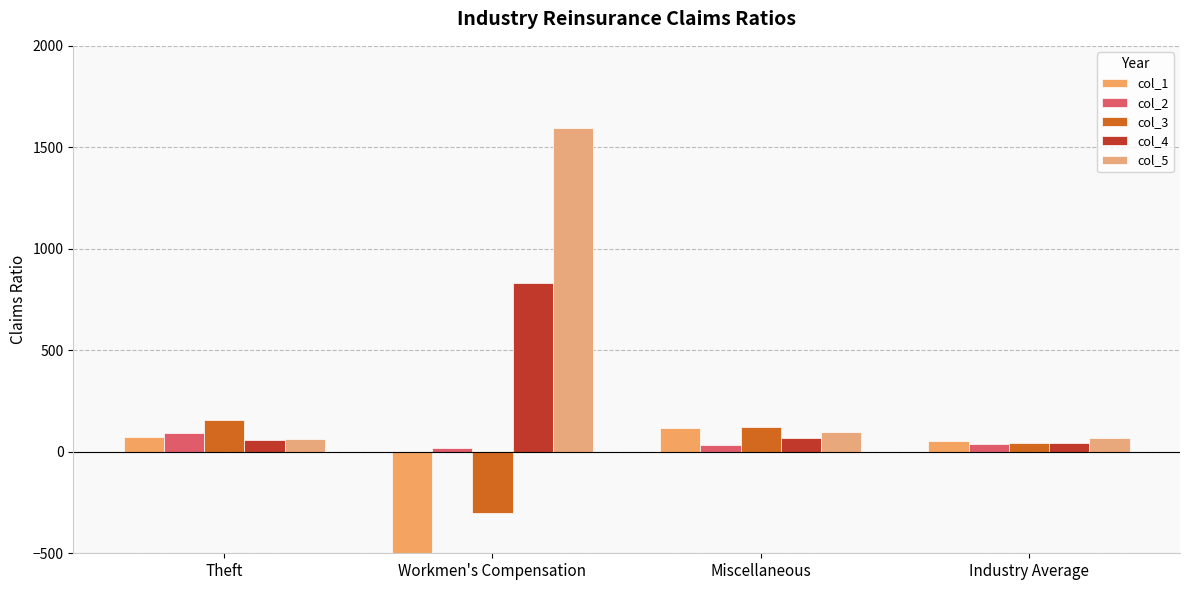

True or false: col_5 has a value of 97.7 at Miscellaneous.

True